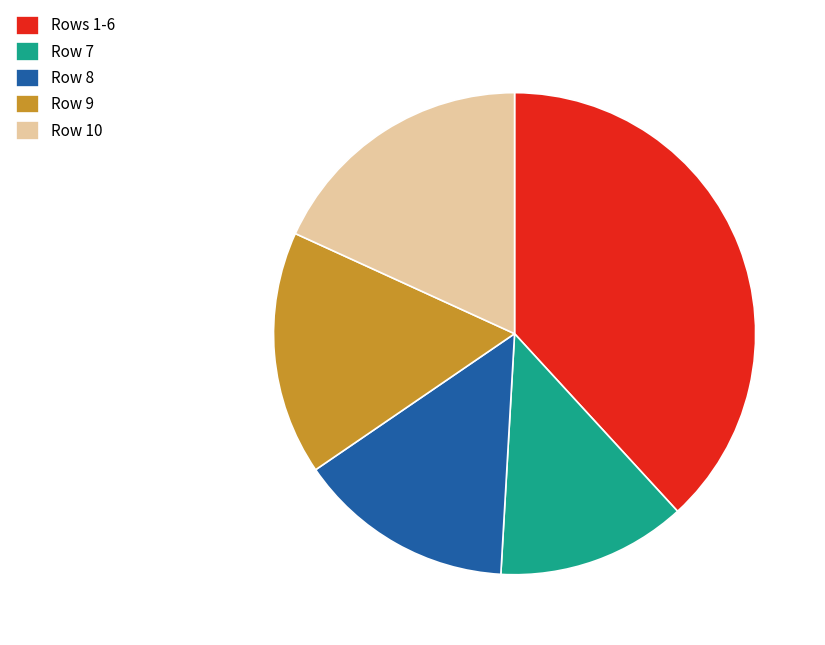

The Row 10 slice represents 29% of the pie. True or false?

False